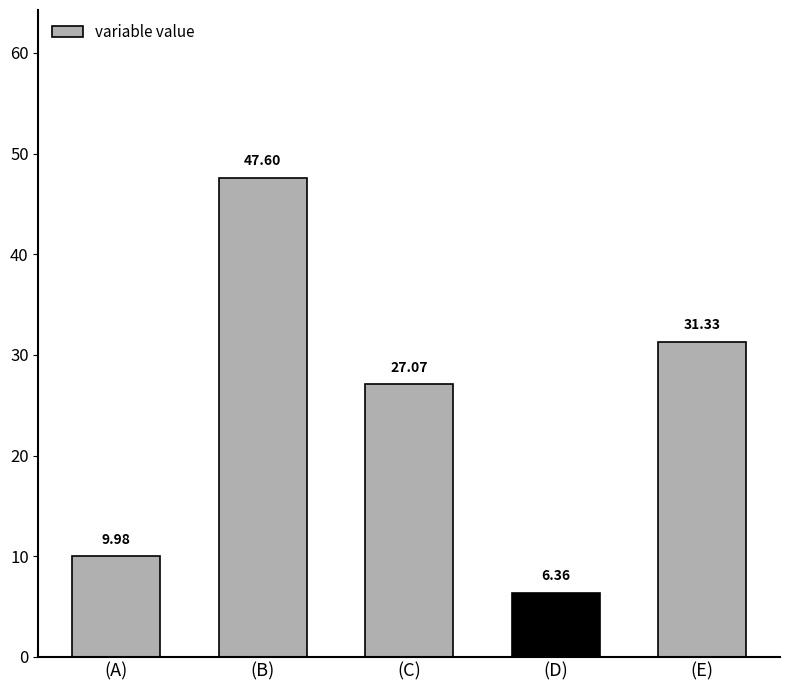

Which category has the lowest value across all series?

(D)